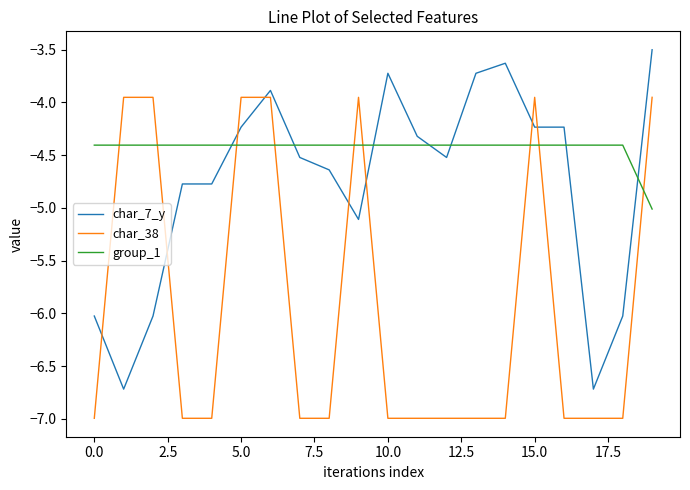

What is the sum of all char_7_y values?

-95.3